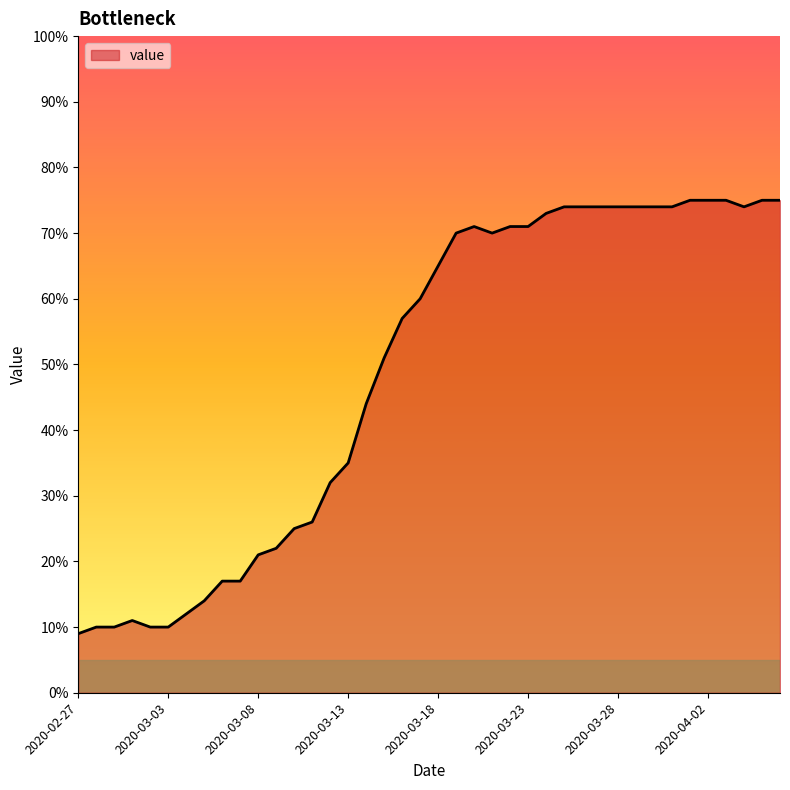

What is the difference between the maximum and second lowest values?

65